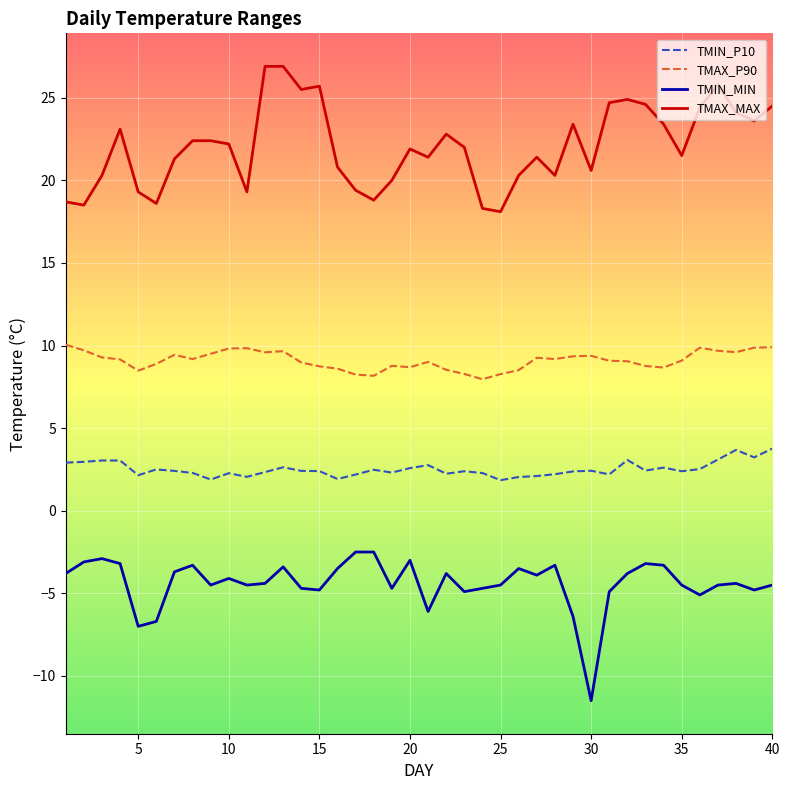

Which series has the largest total across all categories?

TMAX_MAX